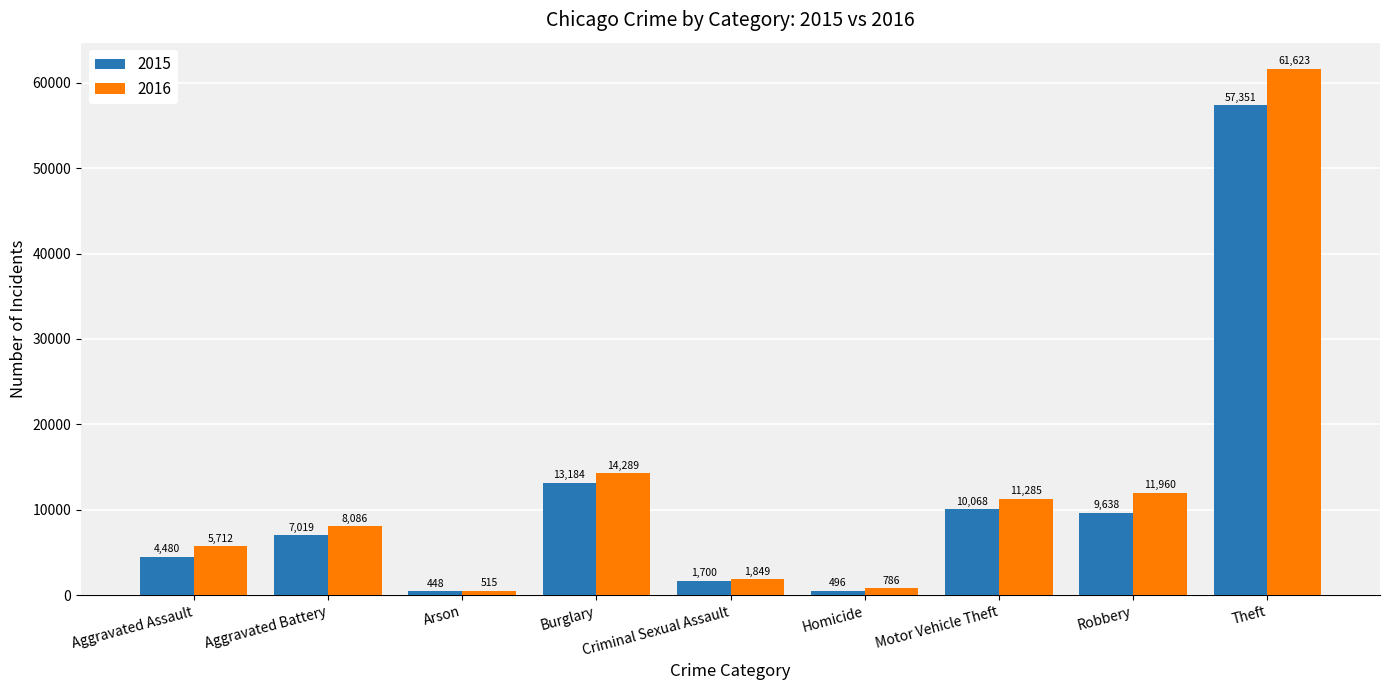

What is the difference between the highest and lowest values at Aggravated Battery?

1067